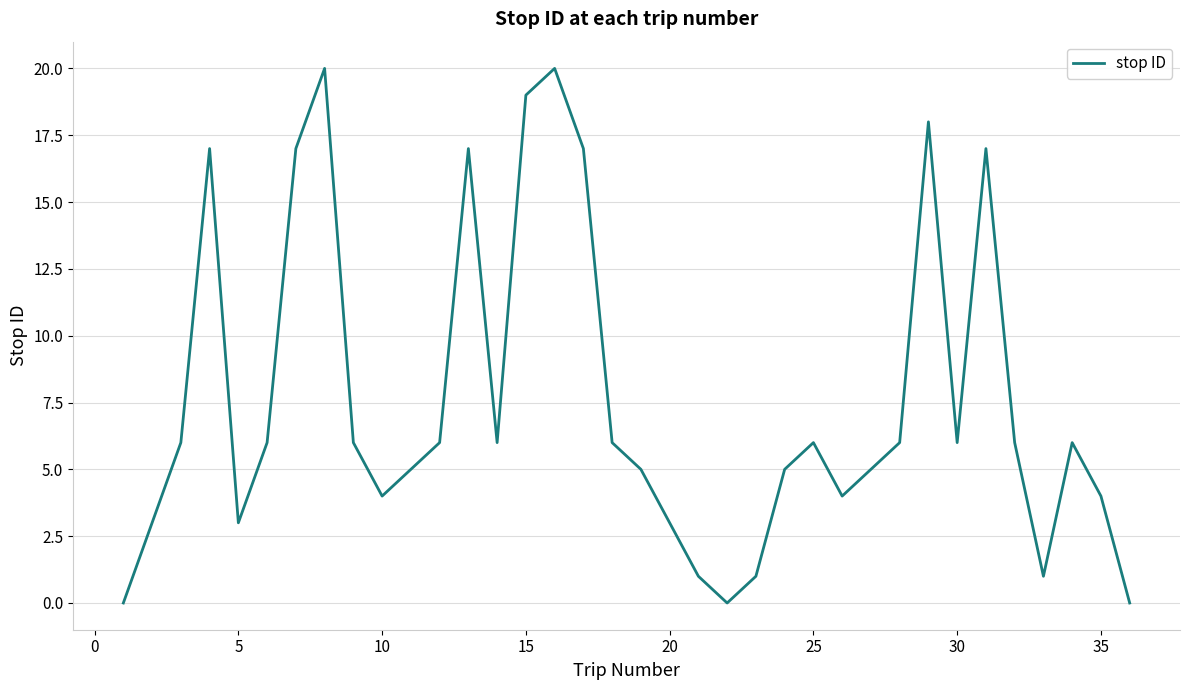

What is the difference between the maximum and minimum values?

20